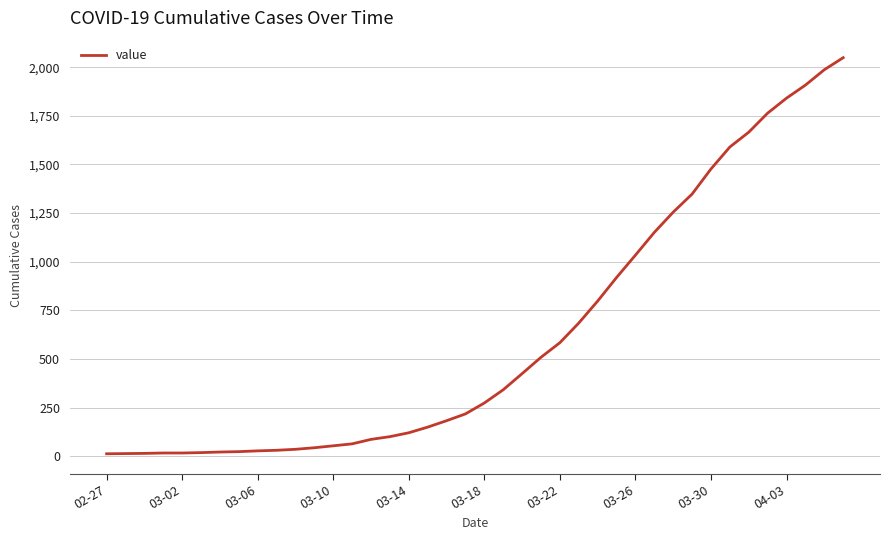

What is the smallest value displayed?

13